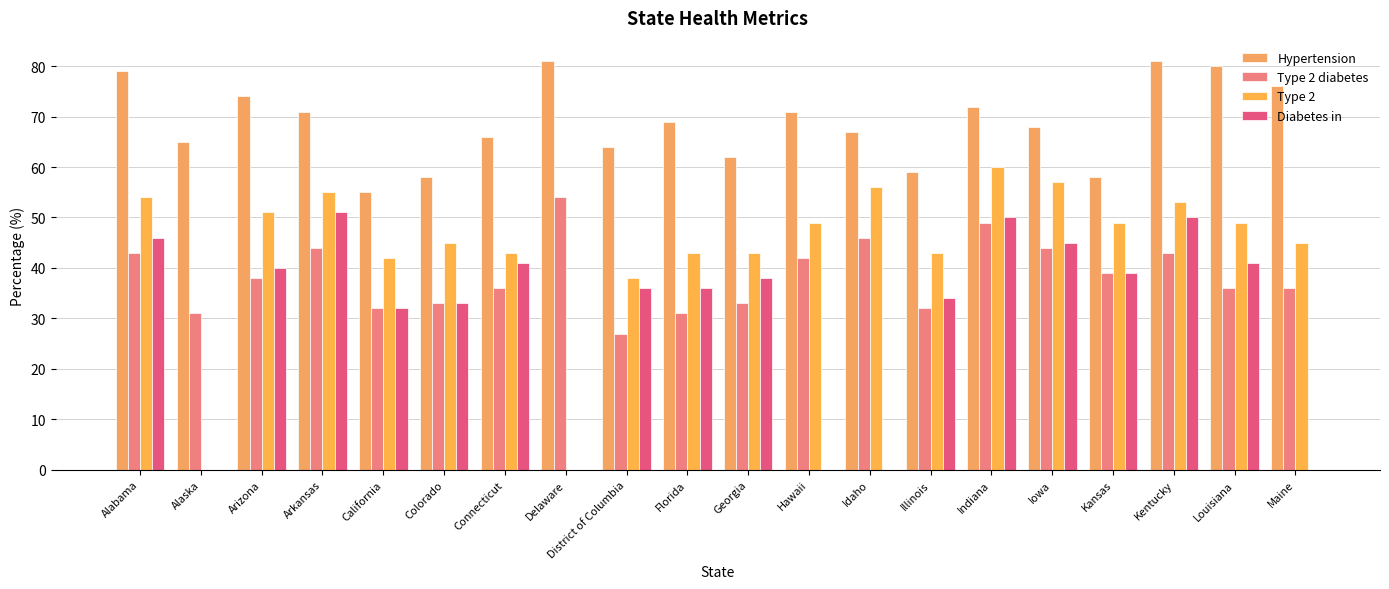

How many groups of bars are there?

20